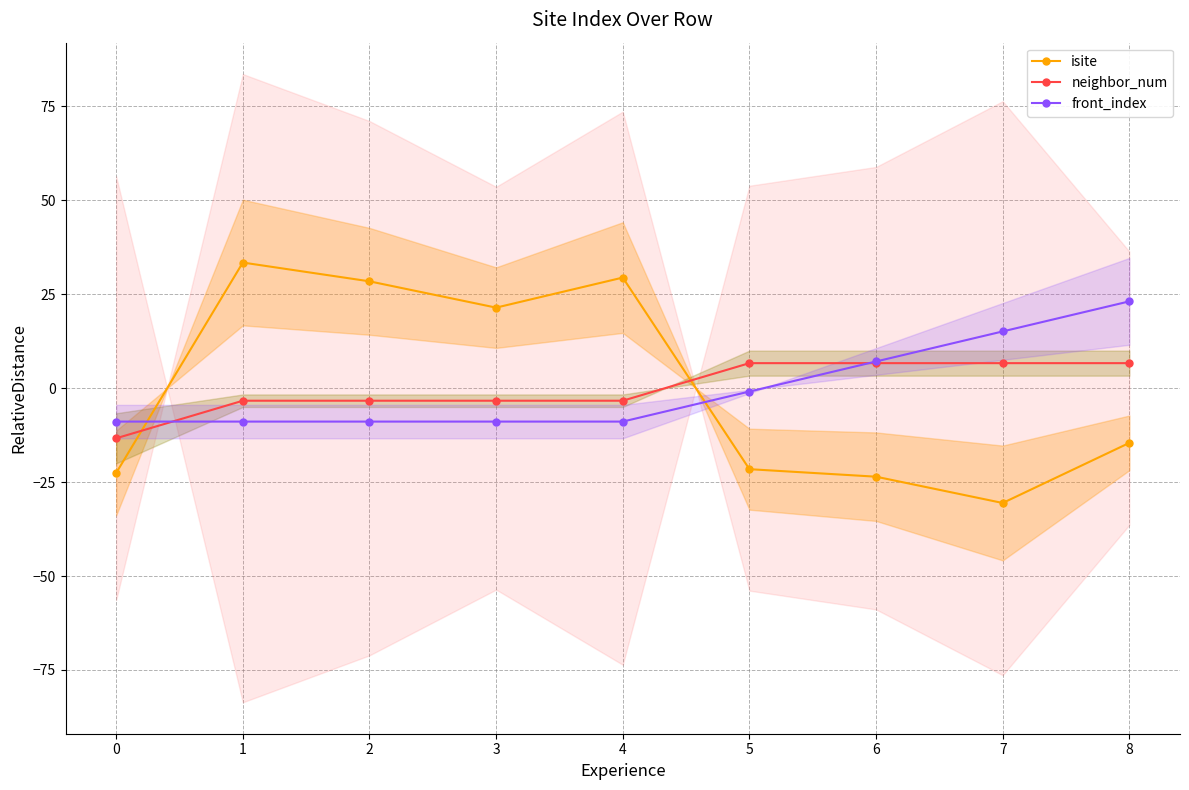

What is the greatest value displayed?

33.4